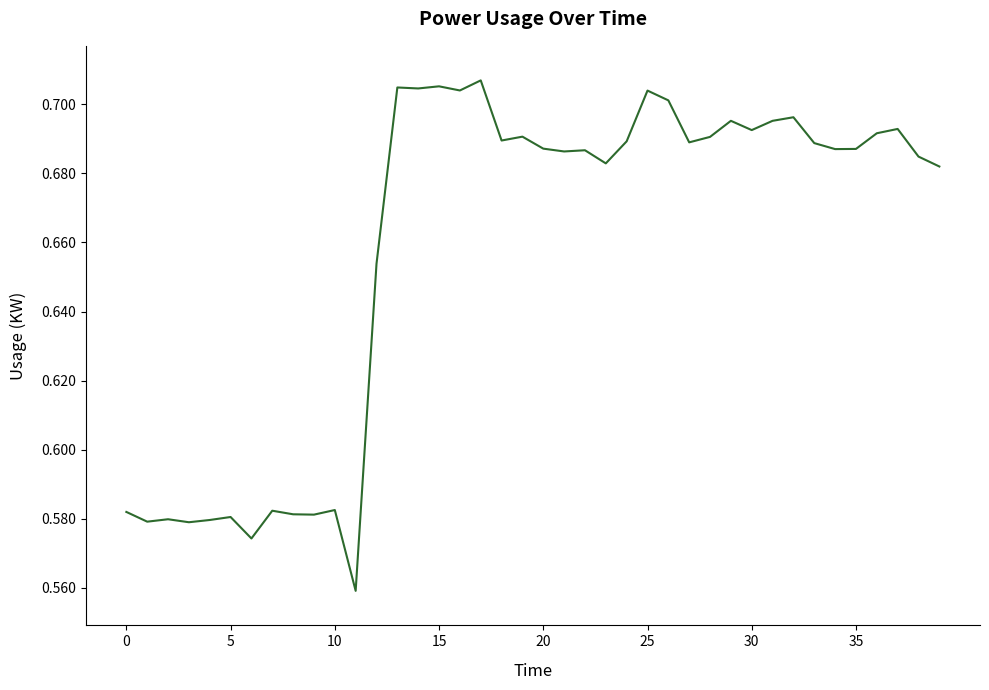

Is this an area chart (filled region under the line)?

No